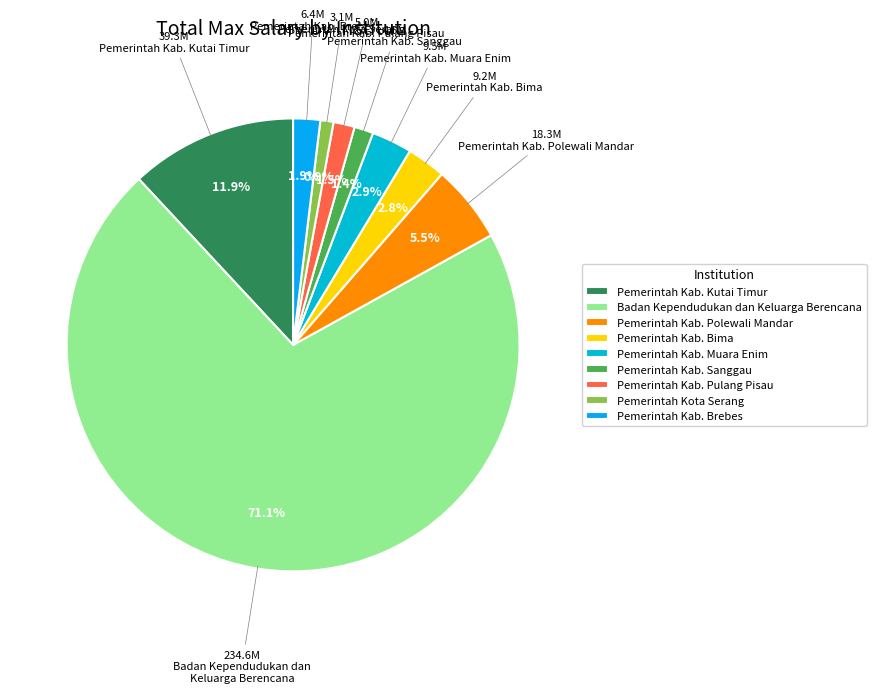

Does any single category account for the majority?

Yes